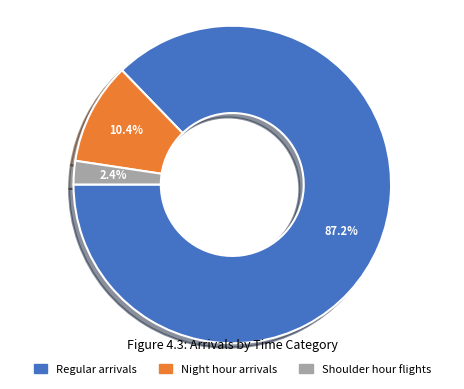

Which category has the smallest portion of the pie?

Shoulder hour flights